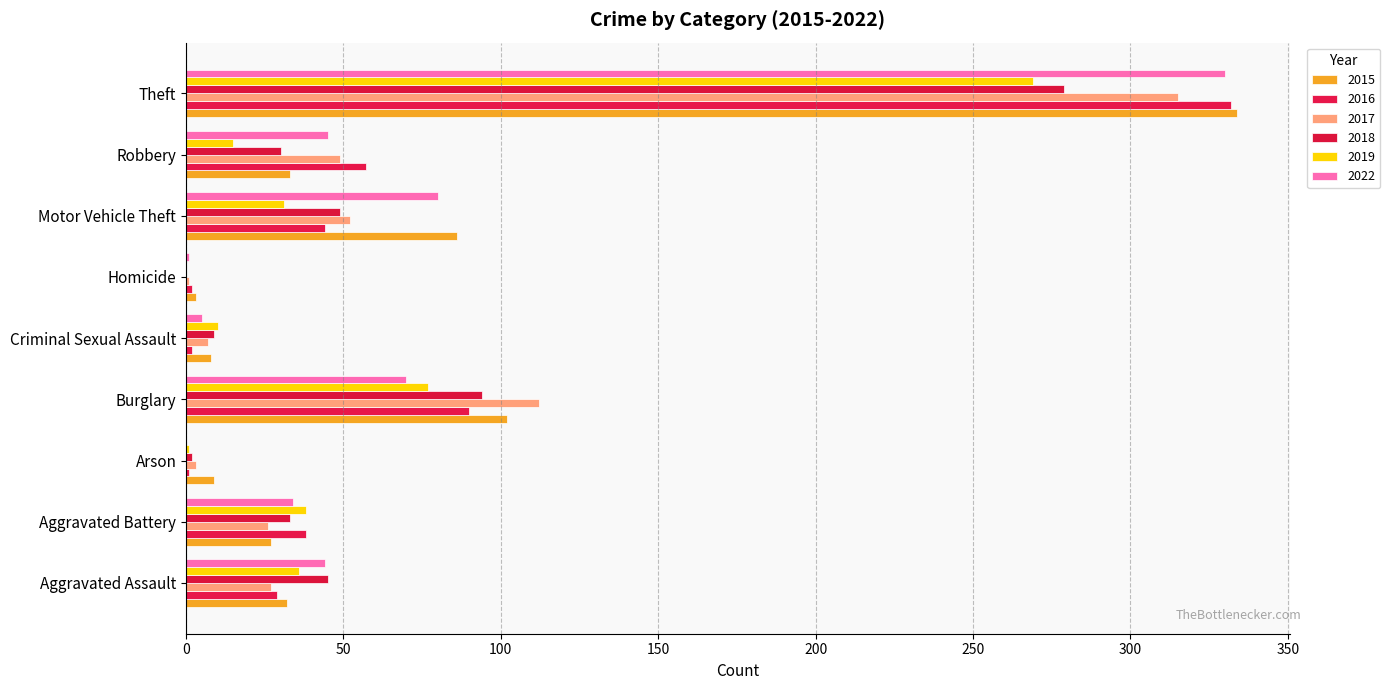

Which series changed the most between Arson and Burglary?

2017